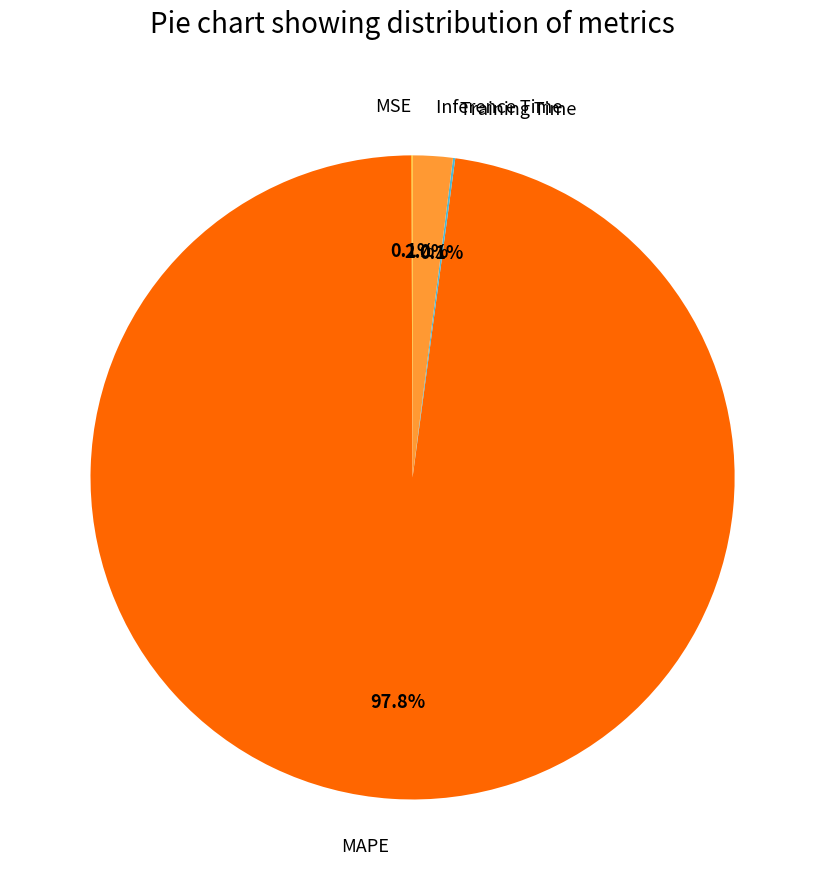

Which slice is the largest?

MAPE